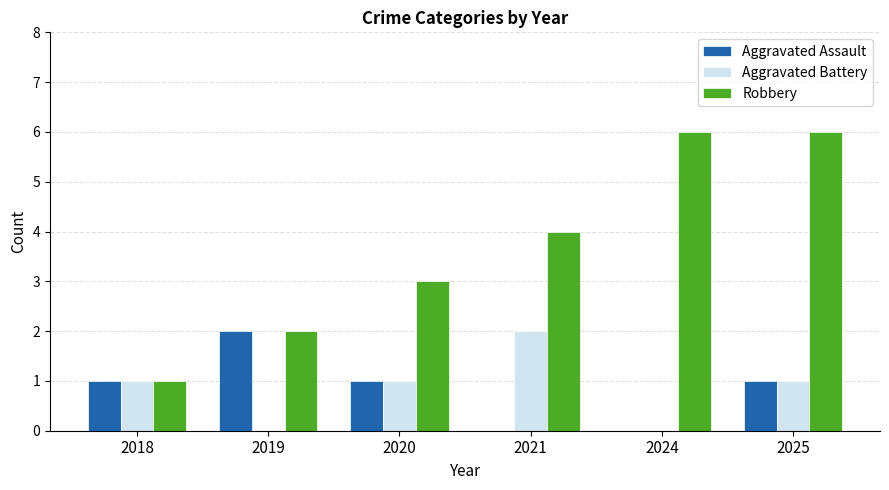

True or false: Robbery has a value of 1 at 2019.

False